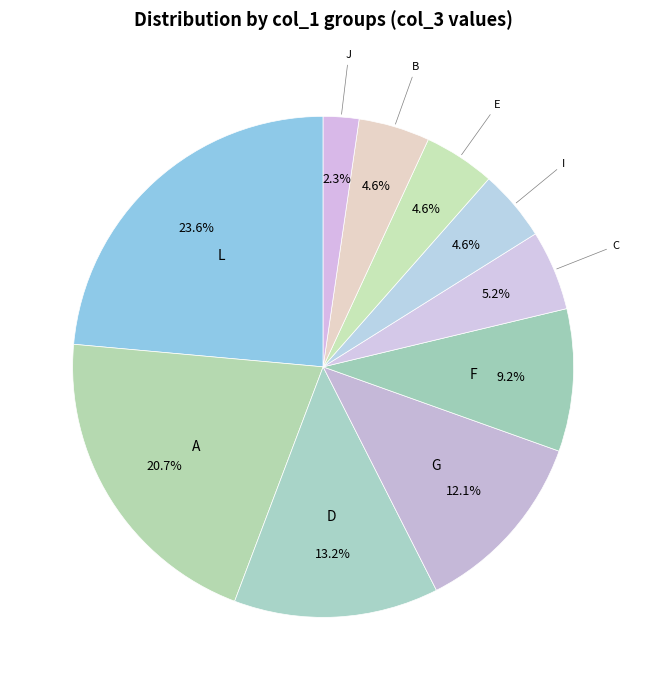

How many segments does this pie chart have?

10